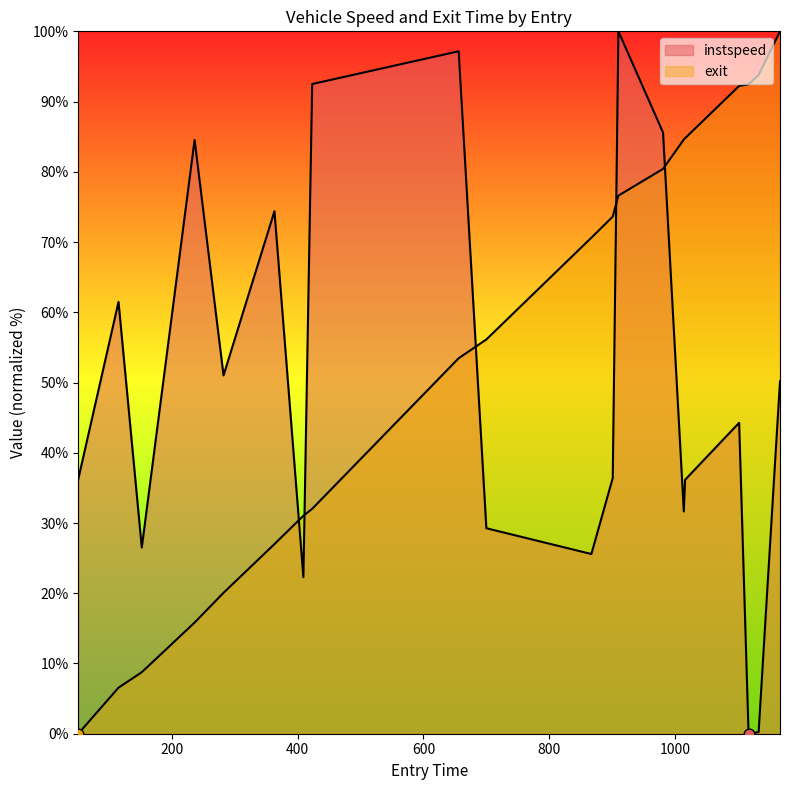

Which series has the largest Y range (max minus min)?

instspeed